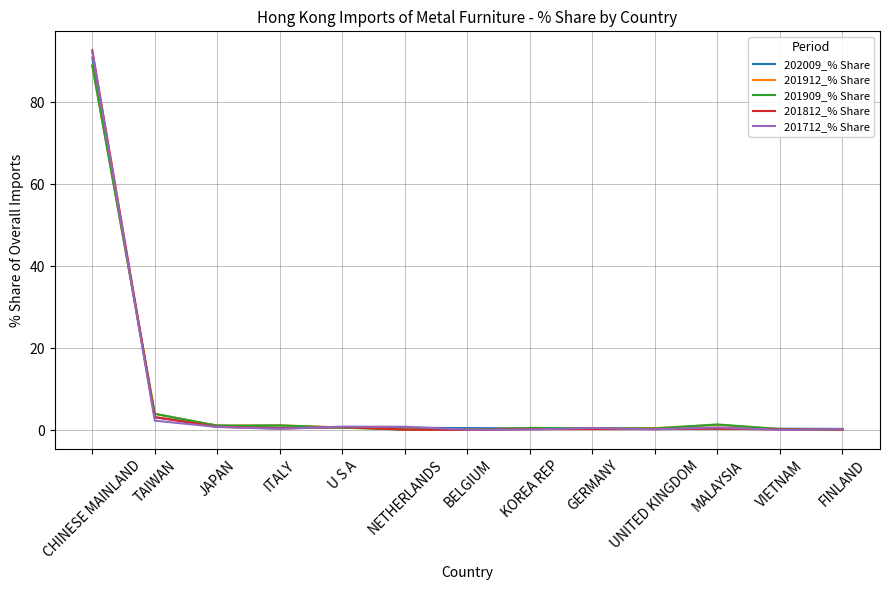

At how many categories does at least one series exceed 67?

1